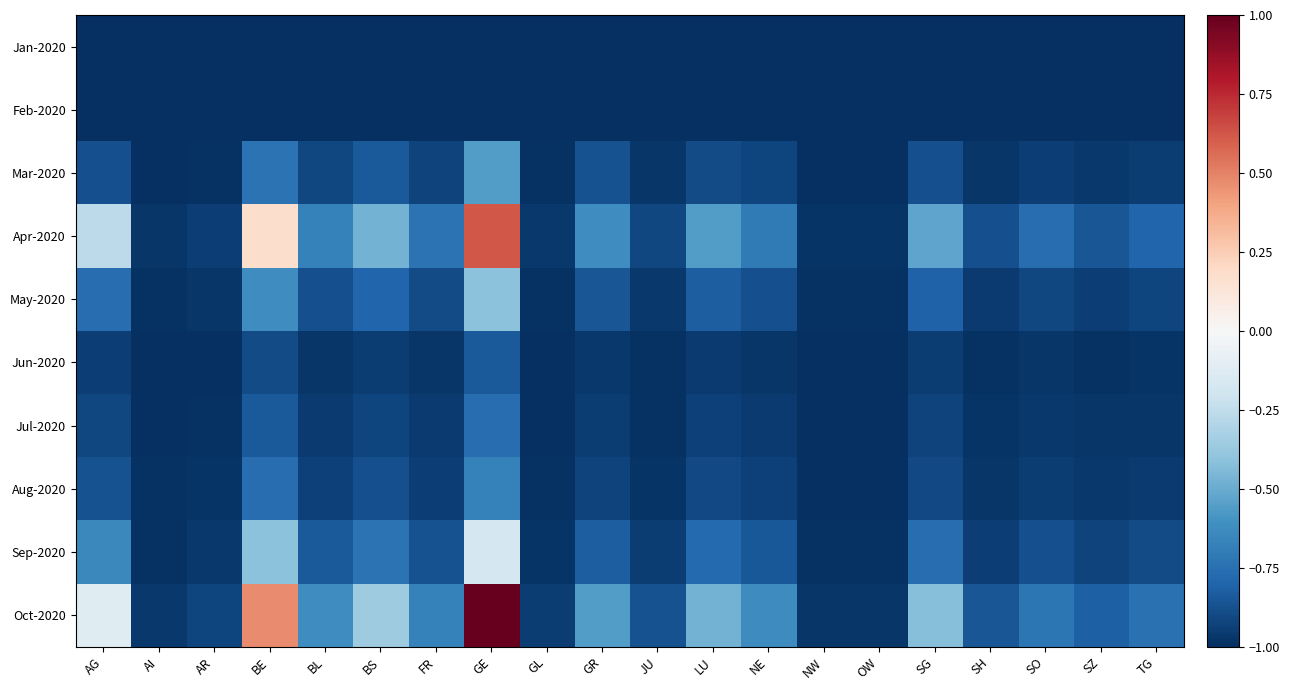

Reading left to right, list all the values displayed in this chart.

Jan-2020: AG=-1.0	AI=-1.0	AR=-1.0	BE=-1.0	BL=-1.0	BS=-1.0	FR=-1.0	GE=-1.0	GL=-1.0	GR=-1.0	JU=-1.0	LU=-1.0	NE=-1.0	NW=-1.0	OW=-1.0	SG=-1.0	SH=-1.0	SO=-1.0	SZ=-1.0	TG=-1.0
Feb-2020: AG=-1.0	AI=-1.0	AR=-1.0	BE=-1.0	BL=-1.0	BS=-1.0	FR=-1.0	GE=-1.0	GL=-1.0	GR=-1.0	JU=-1.0	LU=-1.0	NE=-1.0	NW=-1.0	OW=-1.0	SG=-1.0	SH=-1.0	SO=-1.0	SZ=-1.0	TG=-1.0
Mar-2020: AG=-0.9	AI=-1.0	AR=-1.0	BE=-0.7	BL=-0.9	BS=-0.8	FR=-0.9	GE=-0.6	GL=-1.0	GR=-0.9	JU=-1.0	LU=-0.9	NE=-0.9	NW=-1.0	OW=-1.0	SG=-0.9	SH=-1.0	SO=-0.9	SZ=-1.0	TG=-0.9
Apr-2020: AG=-0.3	AI=-1.0	AR=-0.9	BE=0.2	BL=-0.7	BS=-0.5	FR=-0.7	GE=0.6	GL=-1.0	GR=-0.6	JU=-0.9	LU=-0.6	NE=-0.7	NW=-1.0	OW=-1.0	SG=-0.5	SH=-0.9	SO=-0.8	SZ=-0.9	TG=-0.8
May-2020: AG=-0.8	AI=-1.0	AR=-1.0	BE=-0.6	BL=-0.9	BS=-0.8	FR=-0.9	GE=-0.4	GL=-1.0	GR=-0.9	JU=-1.0	LU=-0.8	NE=-0.9	NW=-1.0	OW=-1.0	SG=-0.8	SH=-1.0	SO=-0.9	SZ=-0.9	TG=-0.9
Jun-2020: AG=-0.9	AI=-1.0	AR=-1.0	BE=-0.9	BL=-1.0	BS=-0.9	FR=-1.0	GE=-0.8	GL=-1.0	GR=-1.0	JU=-1.0	LU=-1.0	NE=-1.0	NW=-1.0	OW=-1.0	SG=-1.0	SH=-1.0	SO=-1.0	SZ=-1.0	TG=-1.0
Jul-2020: AG=-0.9	AI=-1.0	AR=-1.0	BE=-0.8	BL=-1.0	BS=-0.9	FR=-1.0	GE=-0.8	GL=-1.0	GR=-0.9	JU=-1.0	LU=-0.9	NE=-1.0	NW=-1.0	OW=-1.0	SG=-0.9	SH=-1.0	SO=-1.0	SZ=-1.0	TG=-1.0
Aug-2020: AG=-0.9	AI=-1.0	AR=-1.0	BE=-0.8	BL=-0.9	BS=-0.9	FR=-0.9	GE=-0.7	GL=-1.0	GR=-0.9	JU=-1.0	LU=-0.9	NE=-0.9	NW=-1.0	OW=-1.0	SG=-0.9	SH=-1.0	SO=-0.9	SZ=-1.0	TG=-1.0
Sep-2020: AG=-0.6	AI=-1.0	AR=-1.0	BE=-0.4	BL=-0.8	BS=-0.7	FR=-0.9	GE=-0.2	GL=-1.0	GR=-0.8	JU=-0.9	LU=-0.8	NE=-0.8	NW=-1.0	OW=-1.0	SG=-0.8	SH=-0.9	SO=-0.9	SZ=-0.9	TG=-0.9
Oct-2020: AG=-0.1	AI=-1.0	AR=-0.9	BE=0.5	BL=-0.6	BS=-0.4	FR=-0.7	GE=1.0	GL=-1.0	GR=-0.6	JU=-0.9	LU=-0.5	NE=-0.6	NW=-1.0	OW=-1.0	SG=-0.4	SH=-0.9	SO=-0.7	SZ=-0.8	TG=-0.8